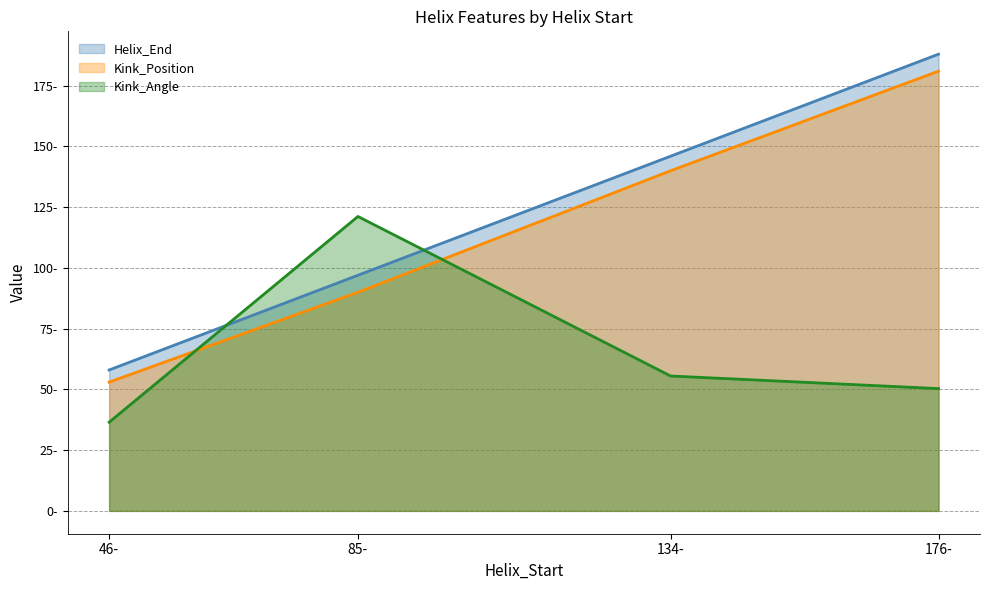

What are all the series names shown in the legend?

Helix_End, Kink_Position, Kink_Angle